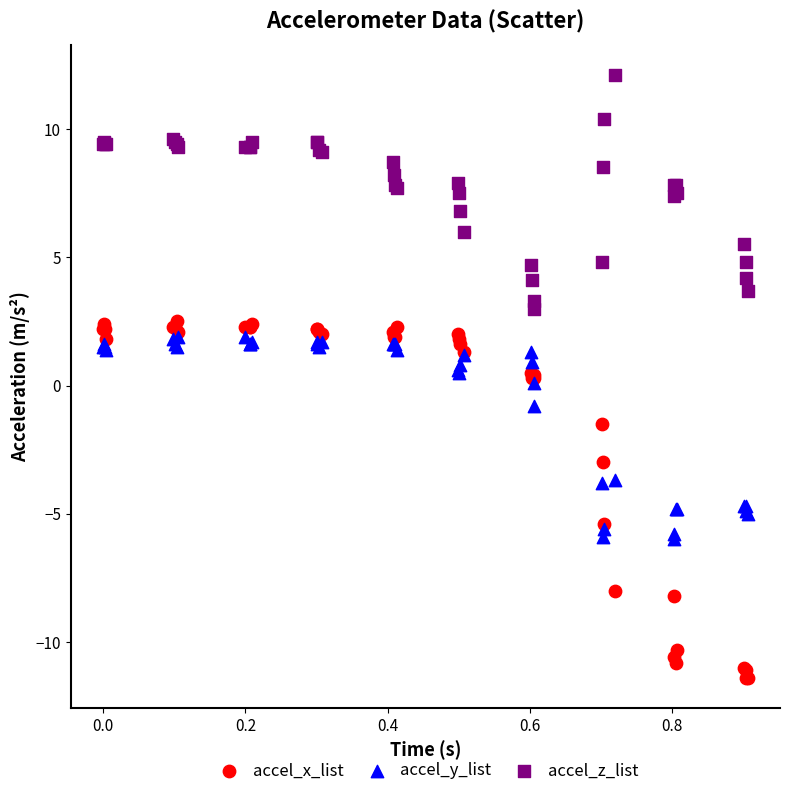

In the accel_y_list series, what Y value is closest to -2?

-0.8